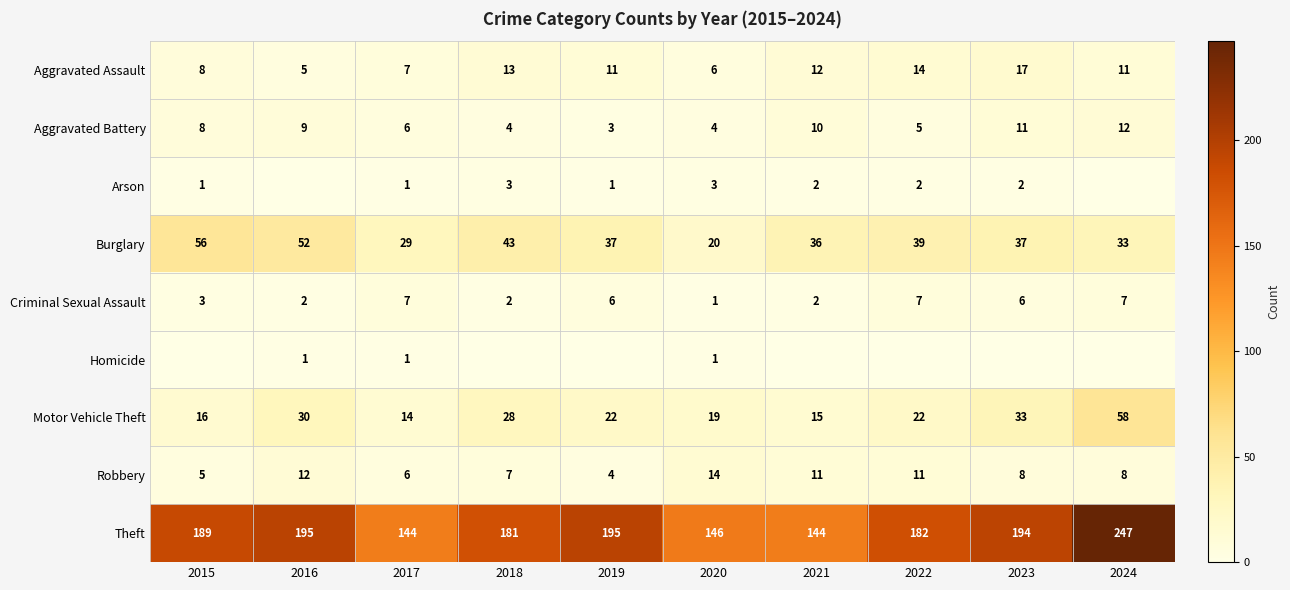

What is the difference between the maximum and minimum values in the Aggravated Battery series?

9